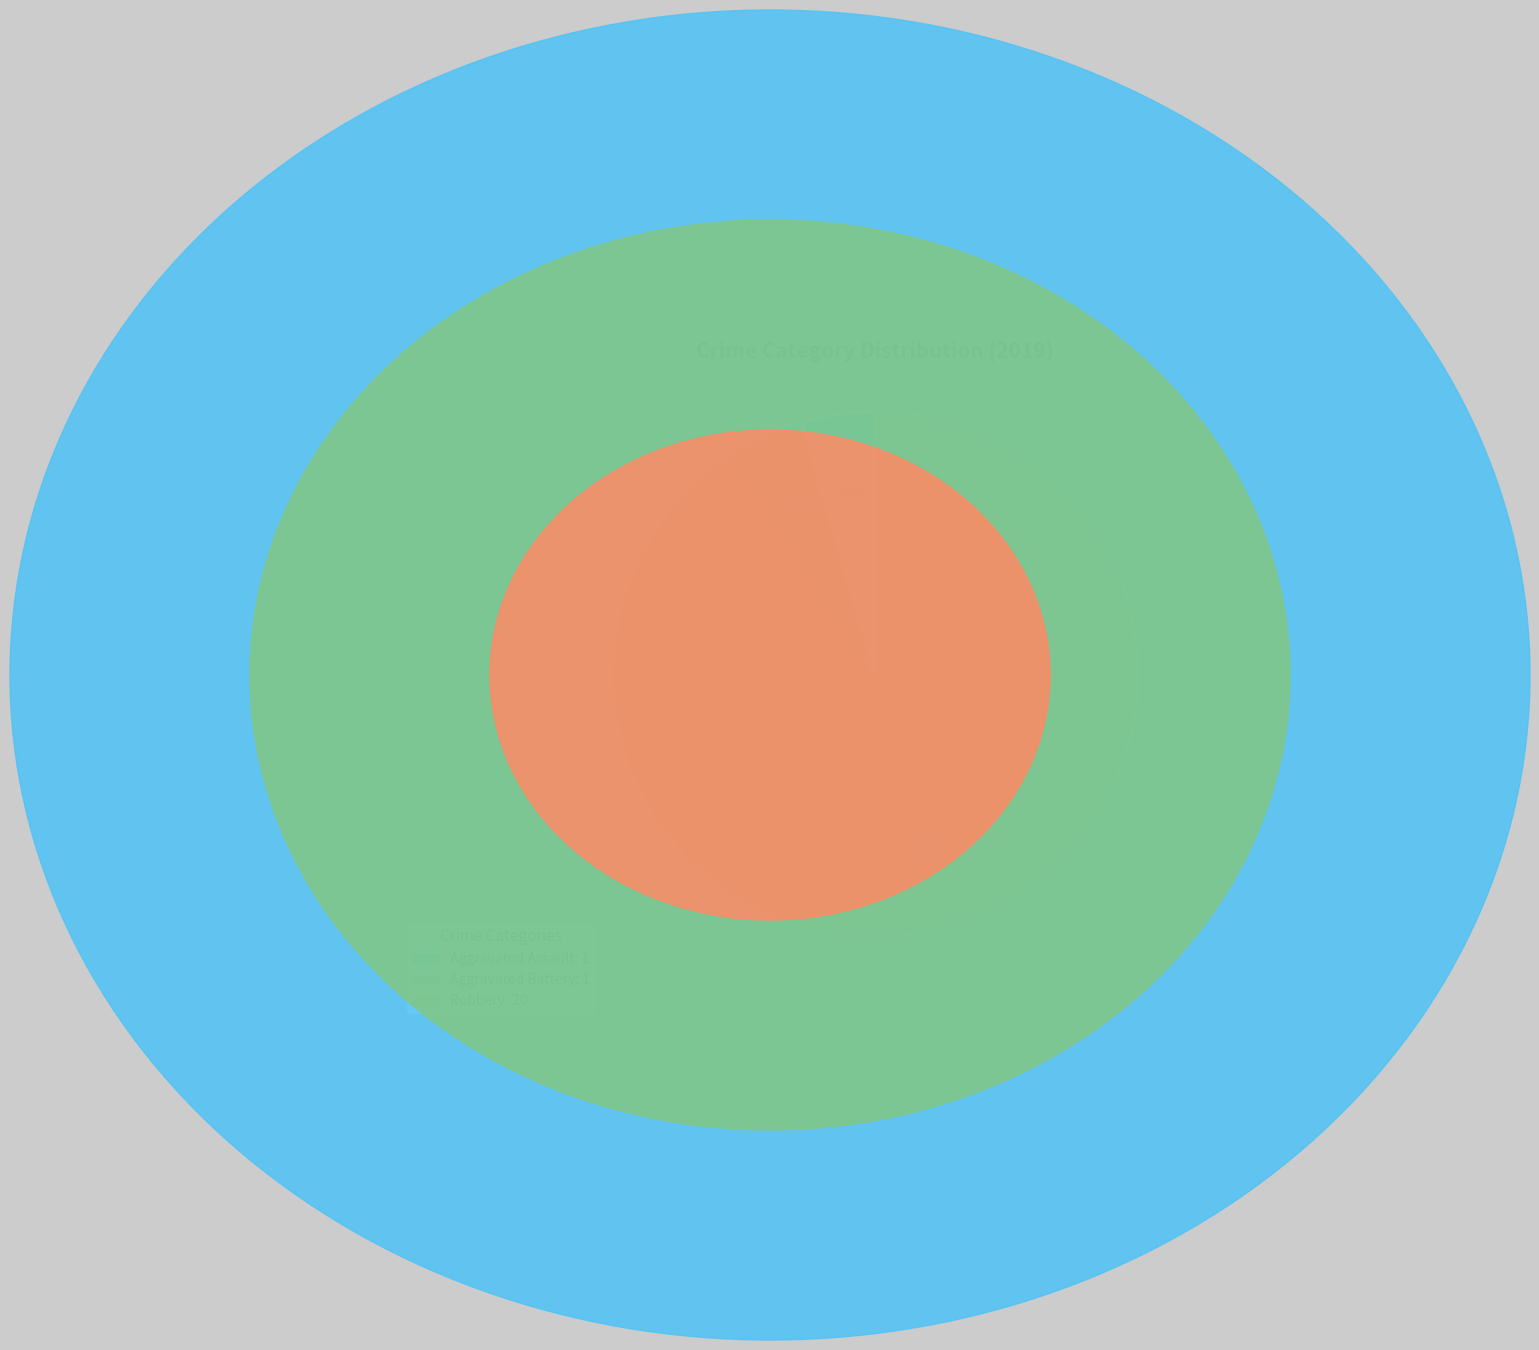

Is there a majority slice in this chart?

Yes